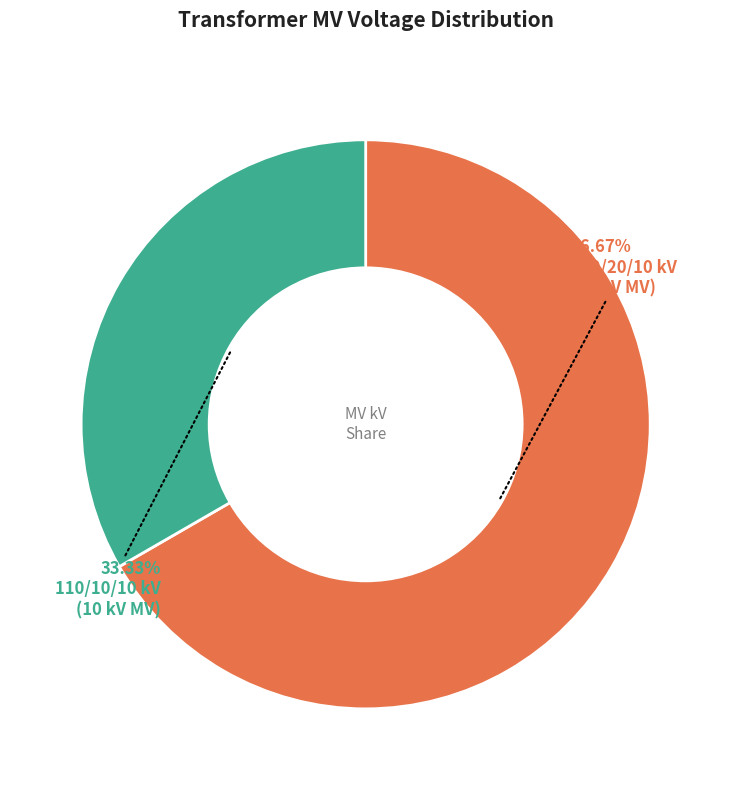

How many segments does this pie chart have?

2